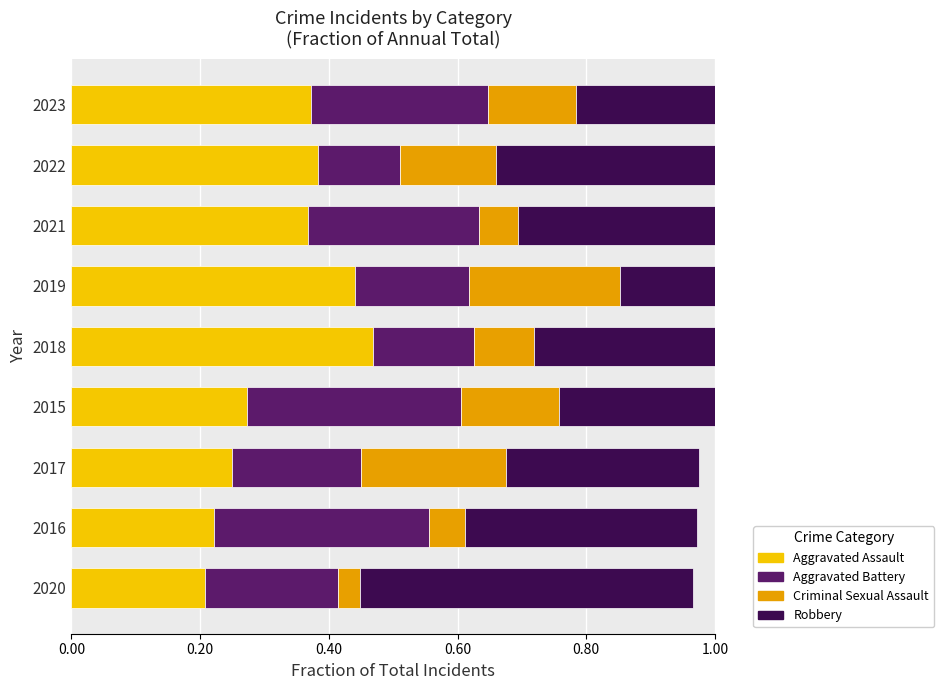

Is it true that Aggravated Assault equals 0.6 at 2019?

False